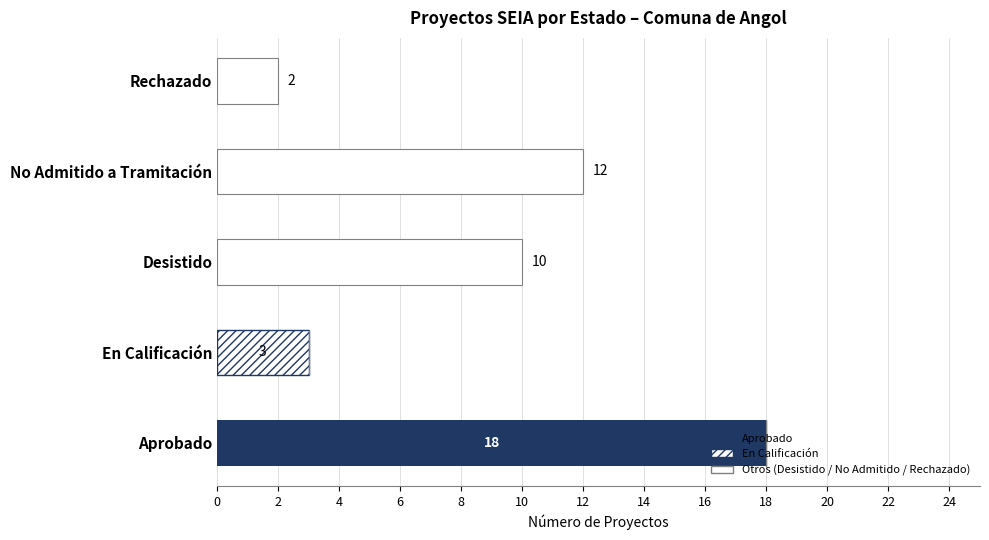

The Otros (Not implemented) series shows 7 at En Calificación. True or false?

False